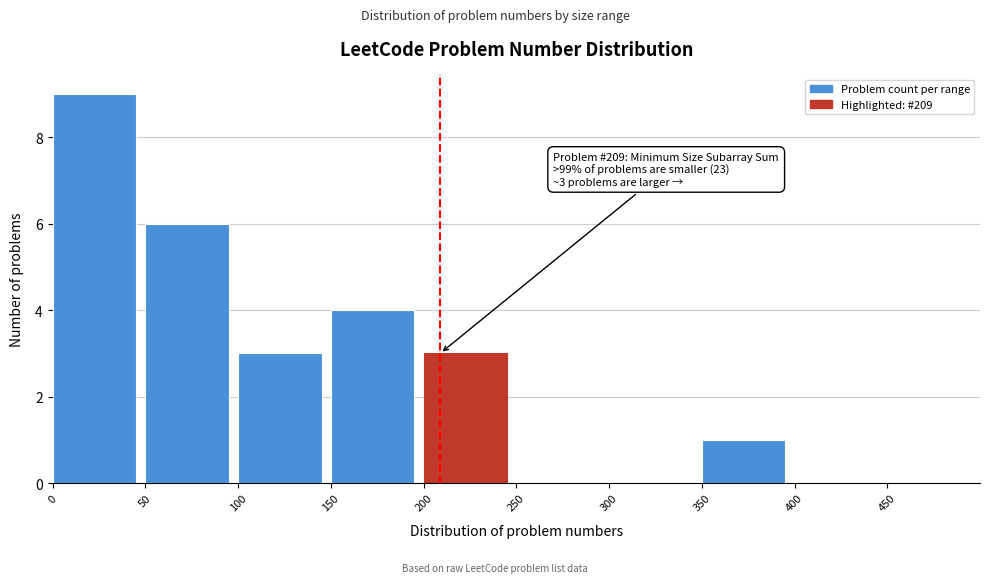

Over which range of the x-axis is the bar tallest?

0 to 50